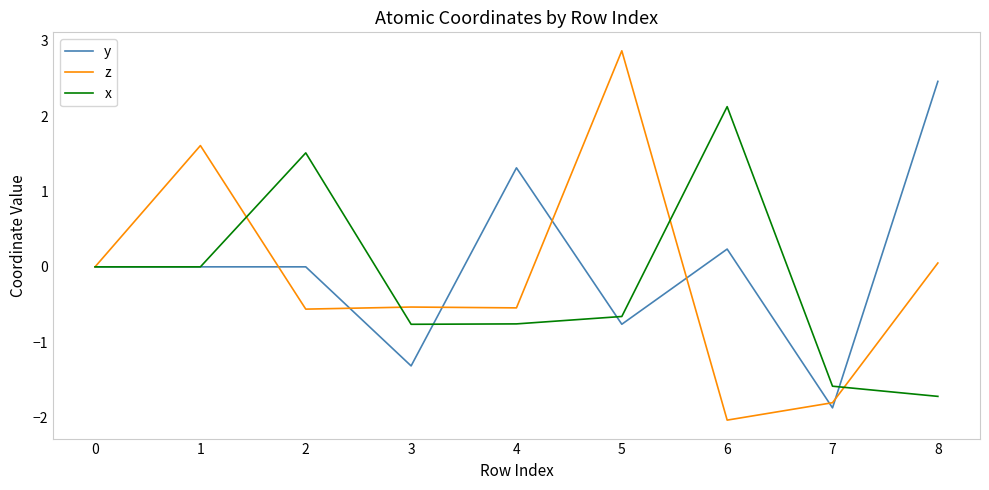

What is the approximate value of y at 3?

-1.3